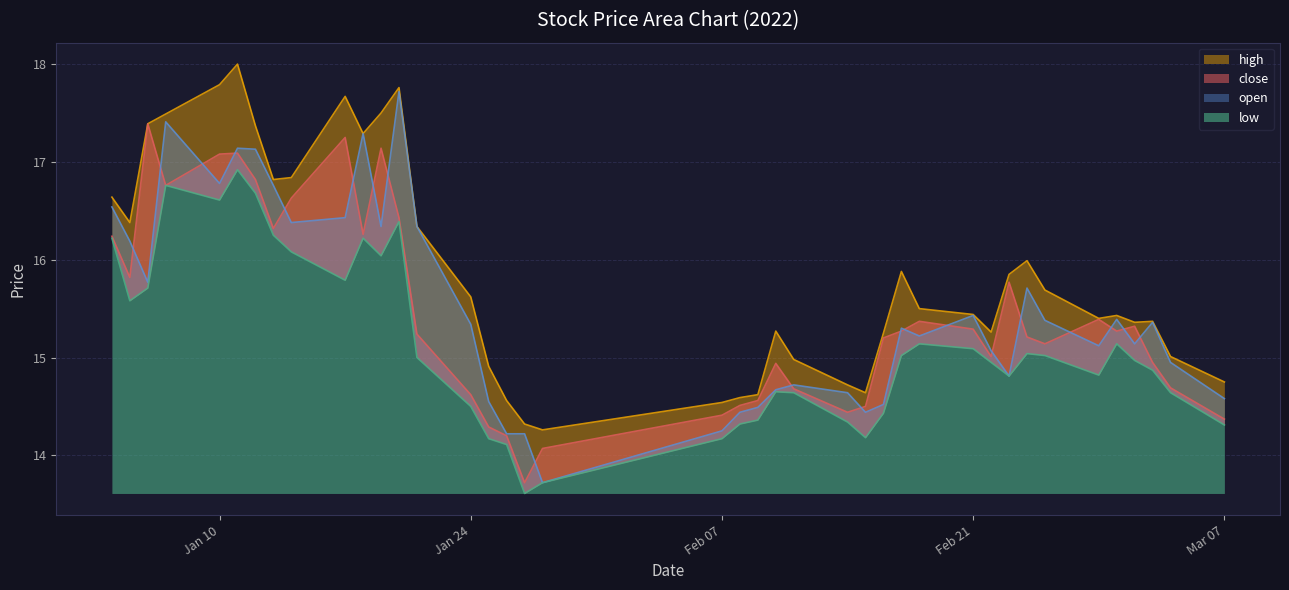

True or false: high and open intersect in this chart.

False